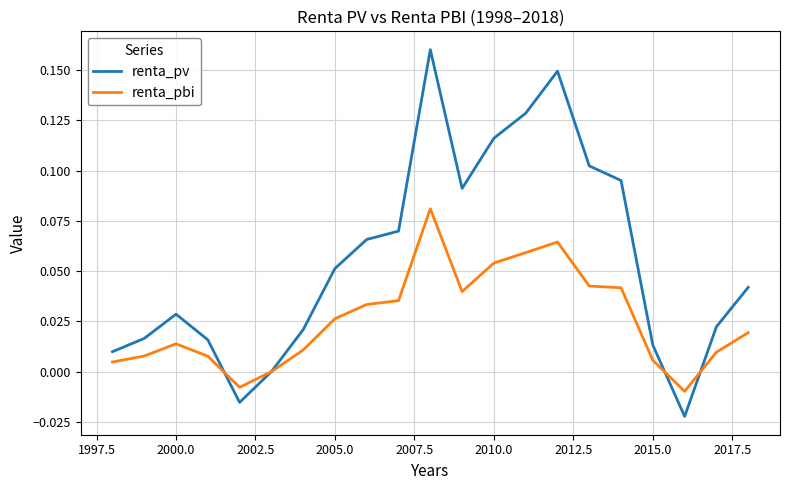

List the series in order of their overall mean, lowest first.

renta_pbi, renta_pv